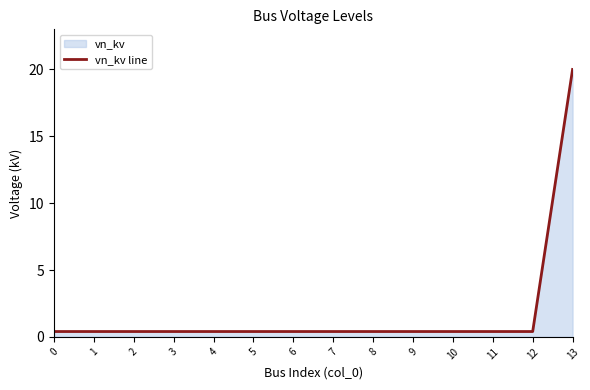

What is the greatest value displayed?

20.0